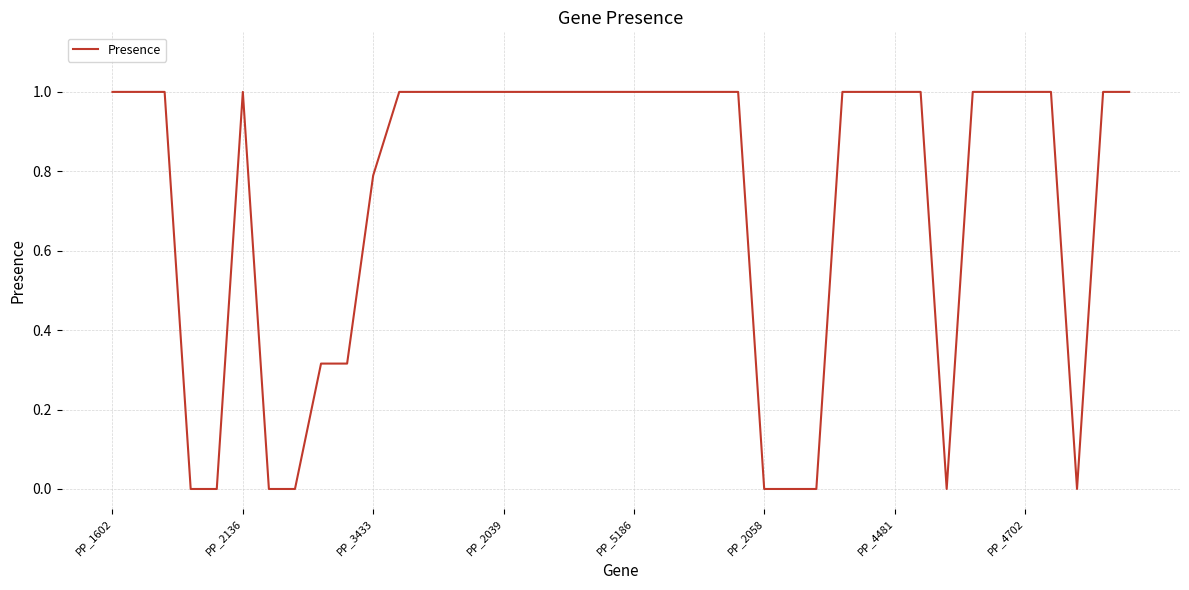

What is the difference between the maximum and minimum values?

1.0